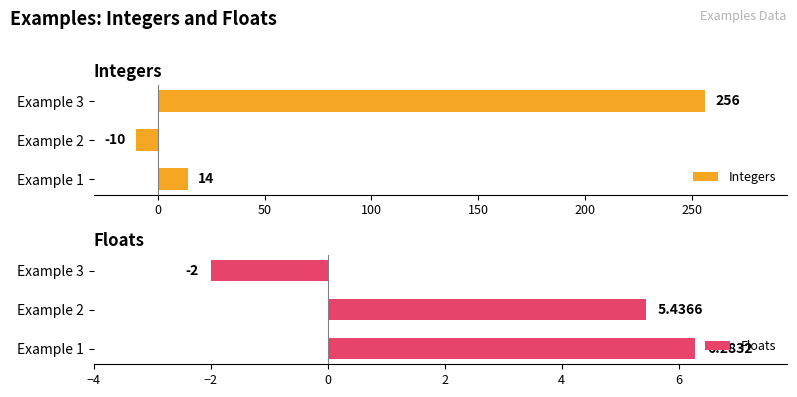

How many positive values does the Floats series have?

2